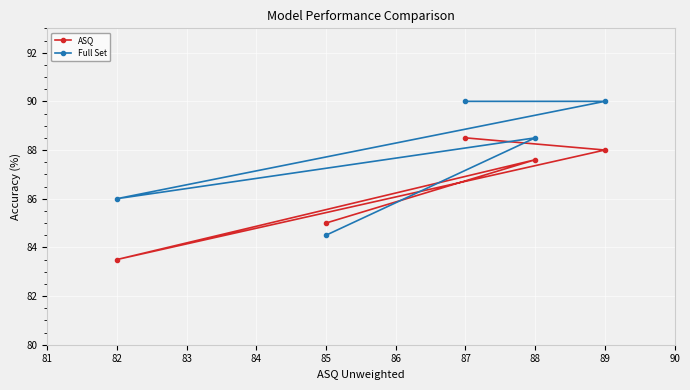

What is the difference between the maximum and second lowest values in the ASQ series?

3.5